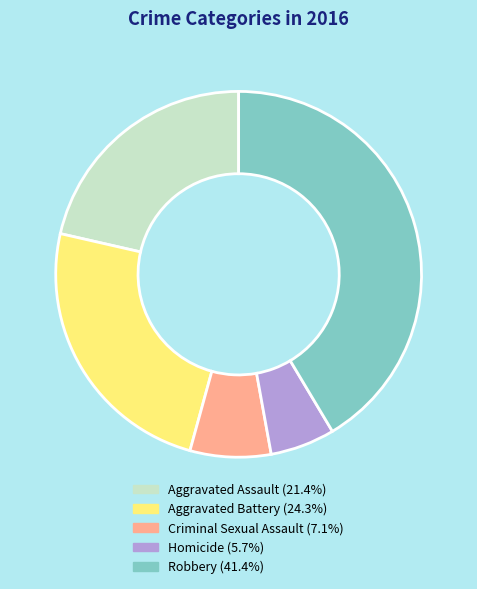

What is the ratio of the value at Robbery to the value at Criminal Sexual Assault?

5.8